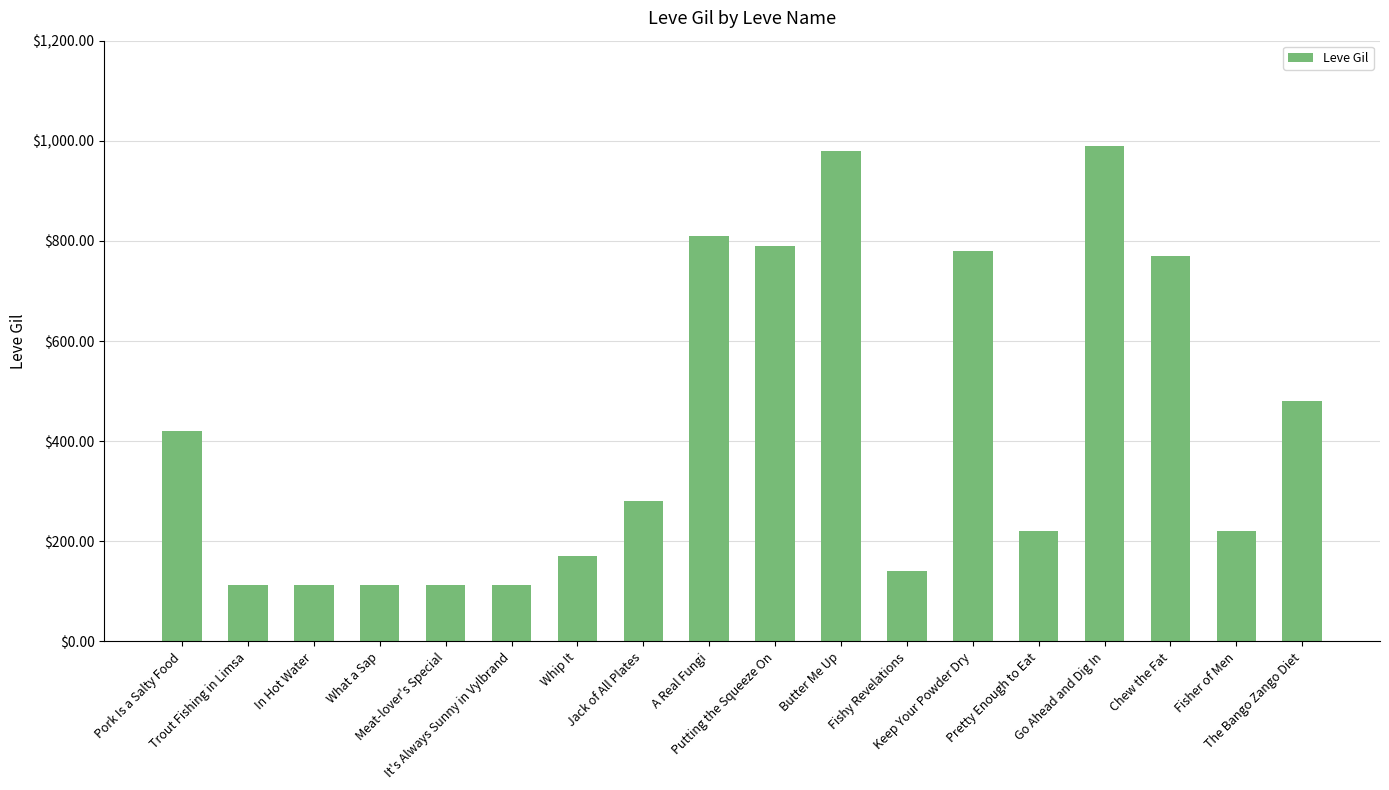

What is the maximum value shown in the chart?

990